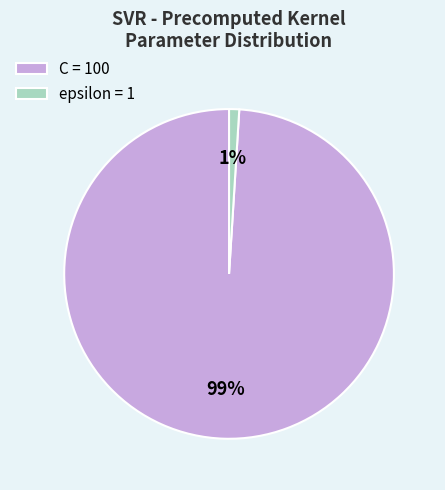

To the nearest percent, what is the combined percentage of C and epsilon?

100%